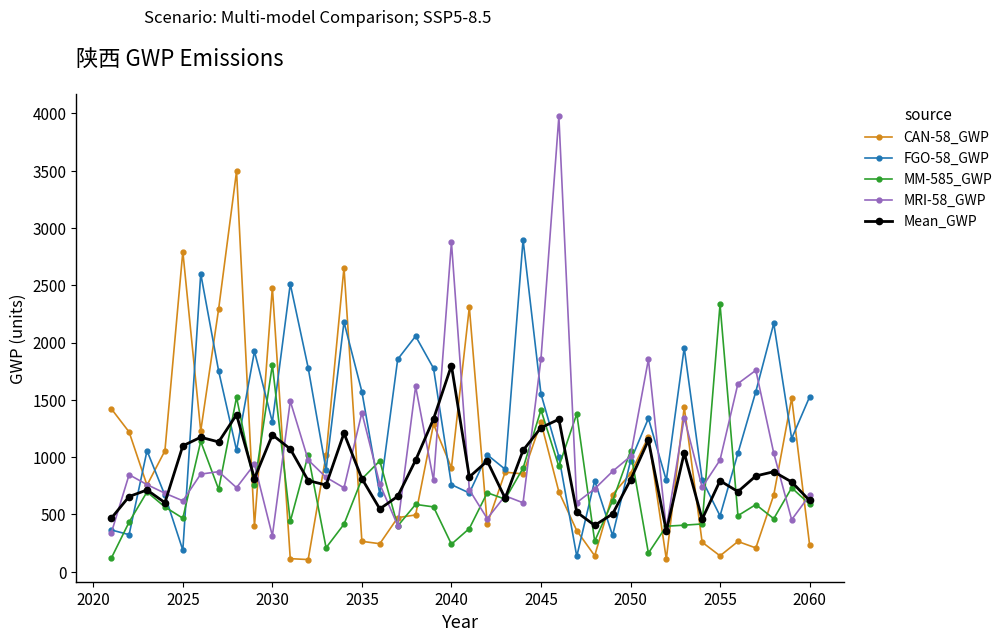

Which series has the largest total across all categories?

FGO-58_GWP